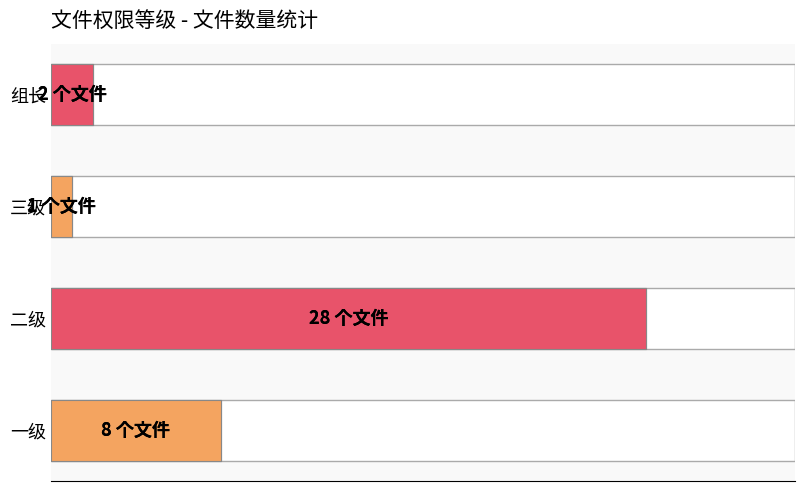

Read the value at 二级, to the nearest 5.

30